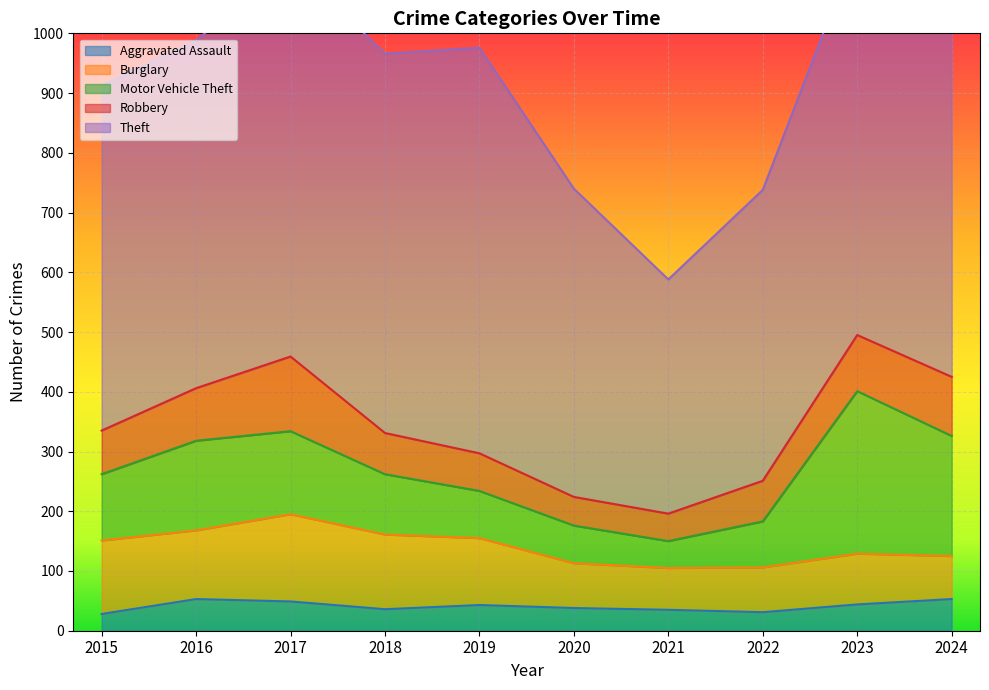

True or false: Theft has more than 1 points higher than both neighbors.

True